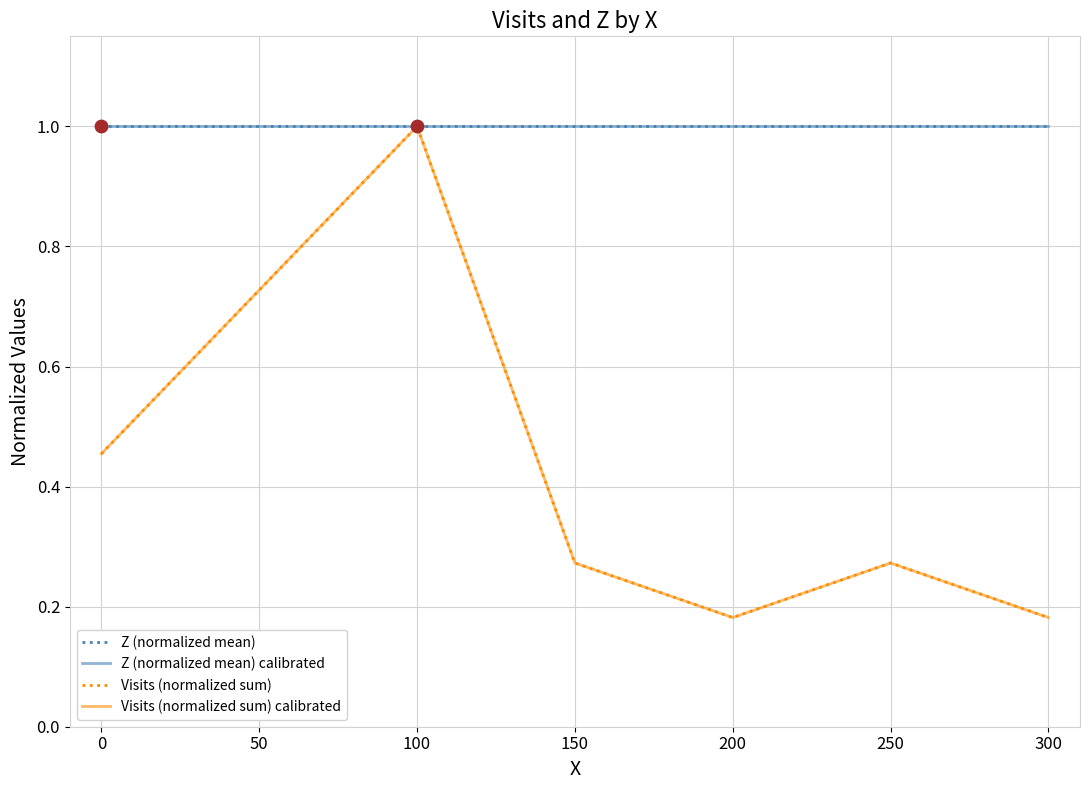

Which series has the largest total across all categories?

Z (normalized mean)